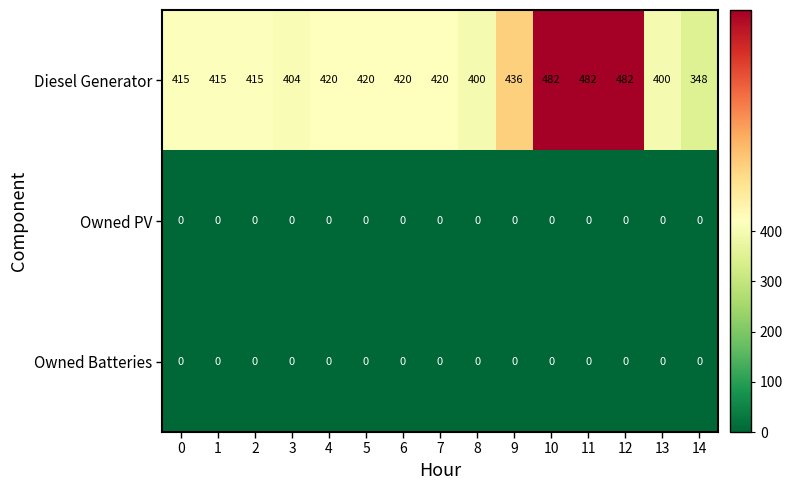

Which series has the largest range (max minus min)?

Diesel Generator